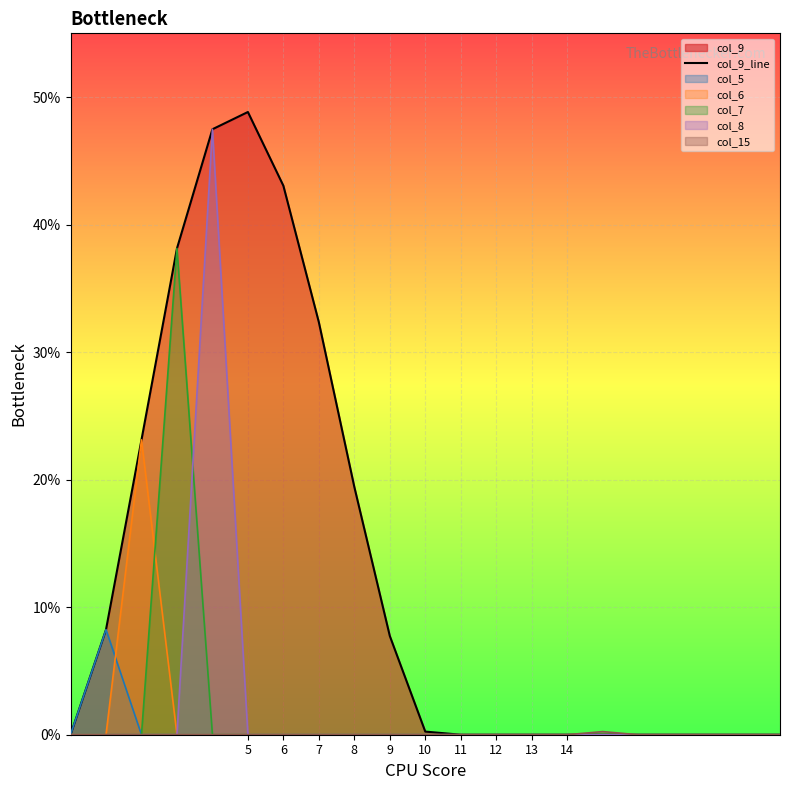

Is it true that col_15 equals 0.0 at 8?

True